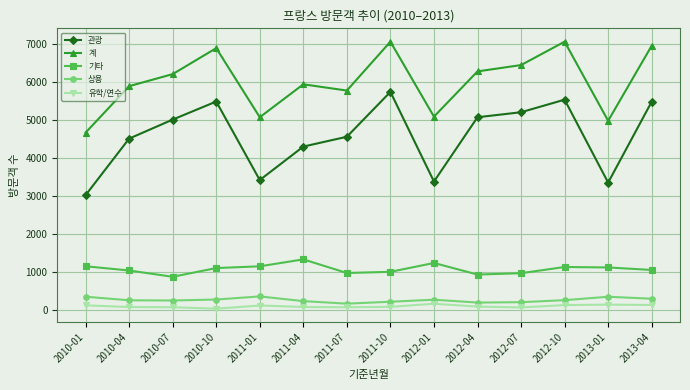

What is the maximum value shown in the chart?

7063